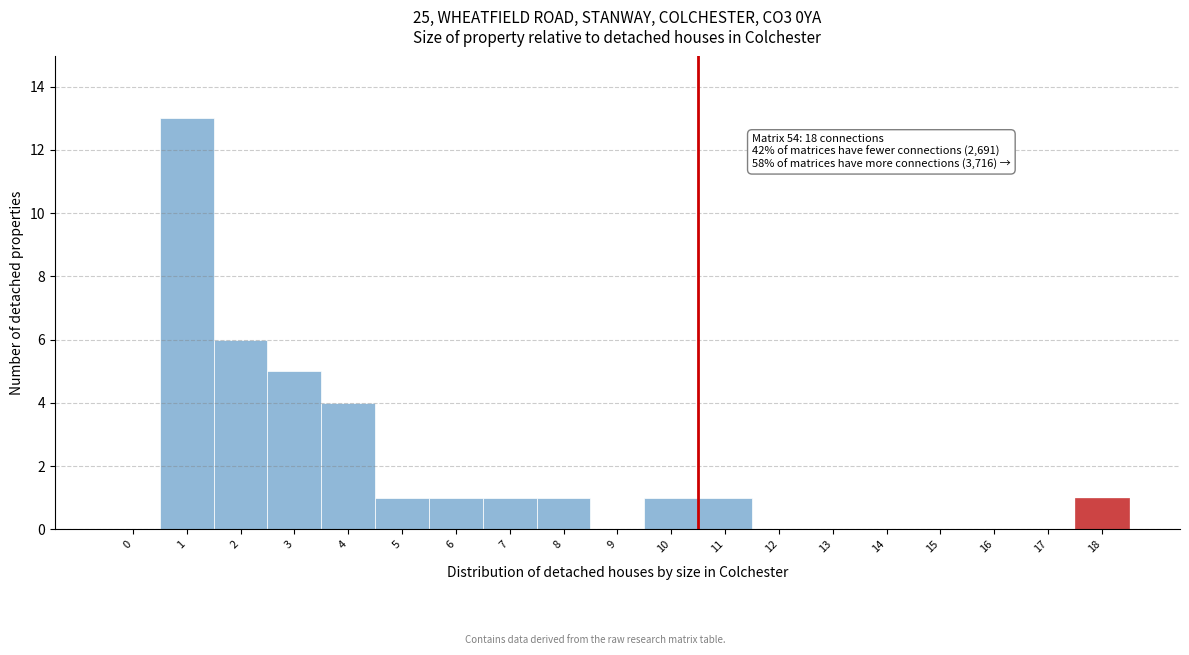

Reading right to left, extract all data points from this chart.

18=1	17=0	16=0	15=0	14=0	13=0	12=0	11=1	10=1	9=0	8=1	7=1	6=1	5=1	4=4	3=5	2=6	1=13	0=0